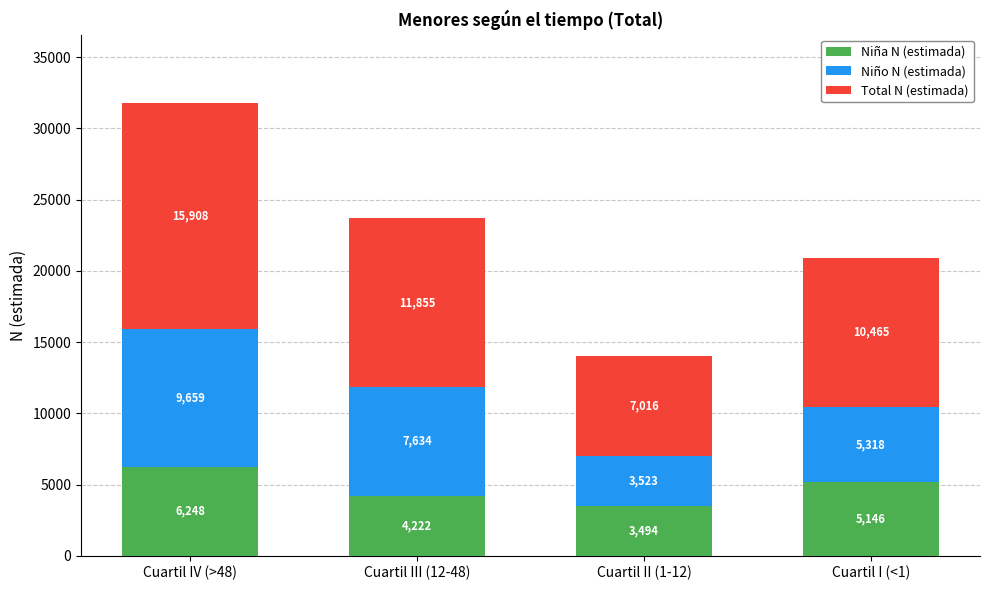

Where is Niña N (estimada) nearest to the value 4871?

Cuartil I (<1)